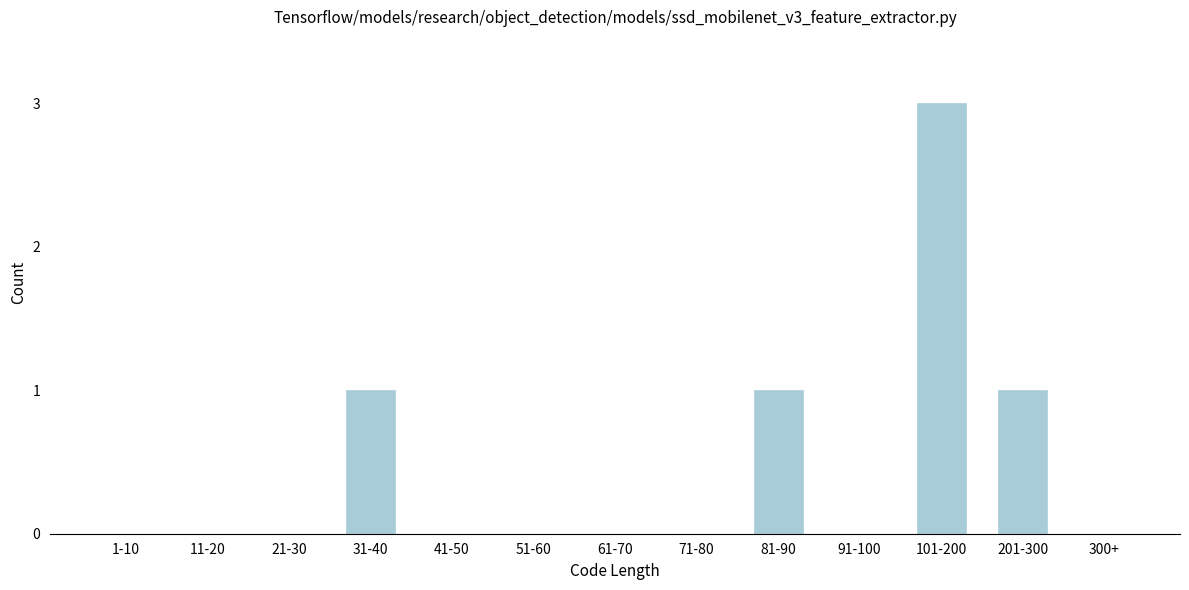

Reading left to right, list all the values displayed in this chart.

1-10=0	11-20=0	21-30=0	31-40=1	41-50=0	51-60=0	61-70=0	71-80=0	81-90=1	91-100=0	101-200=3	201-300=1	300+=0